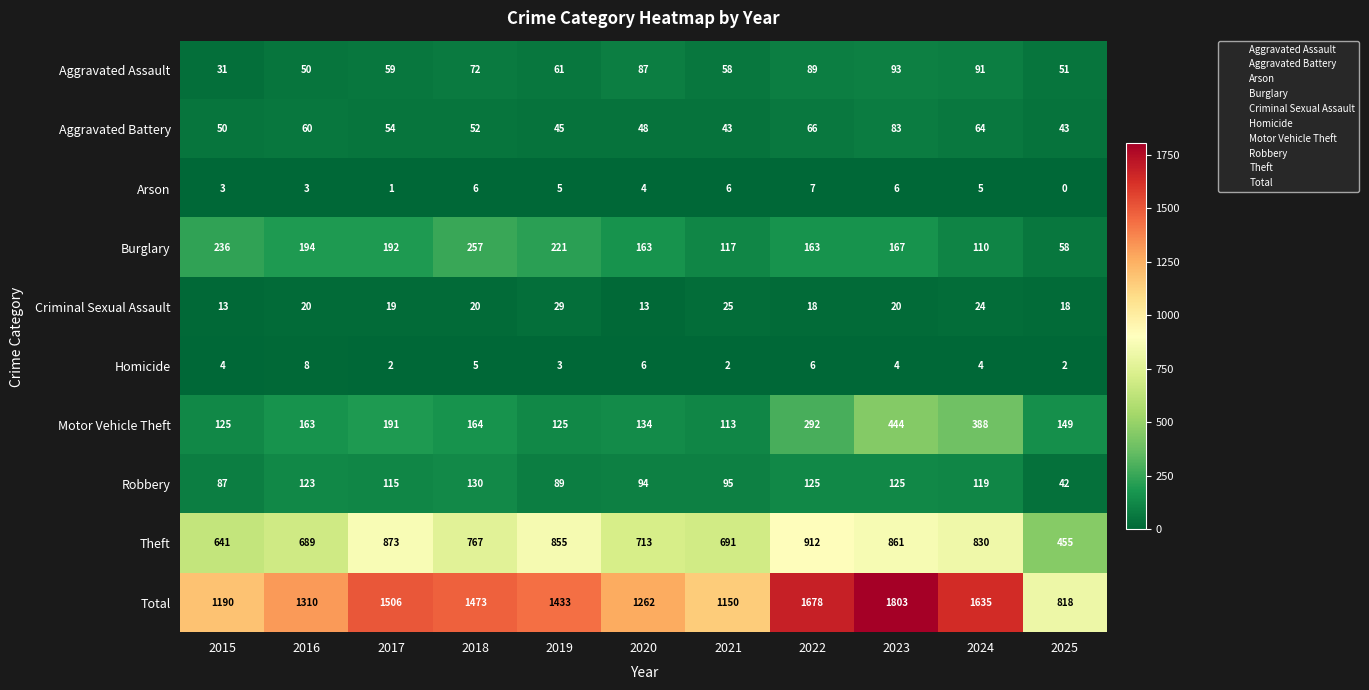

What is the average value of the Arson series?

4